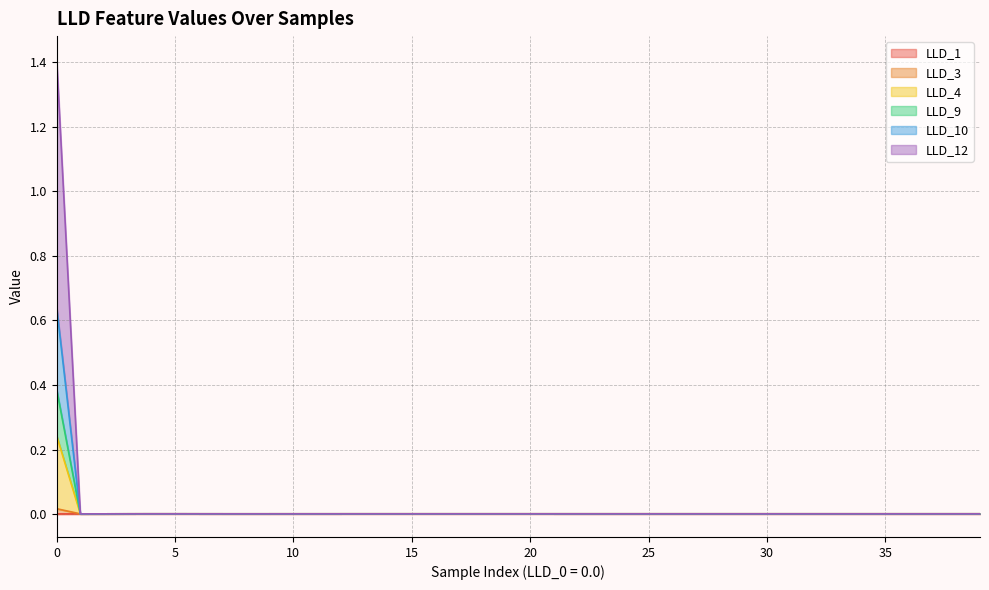

At which category does LLD_10 reach its first local valley?

1